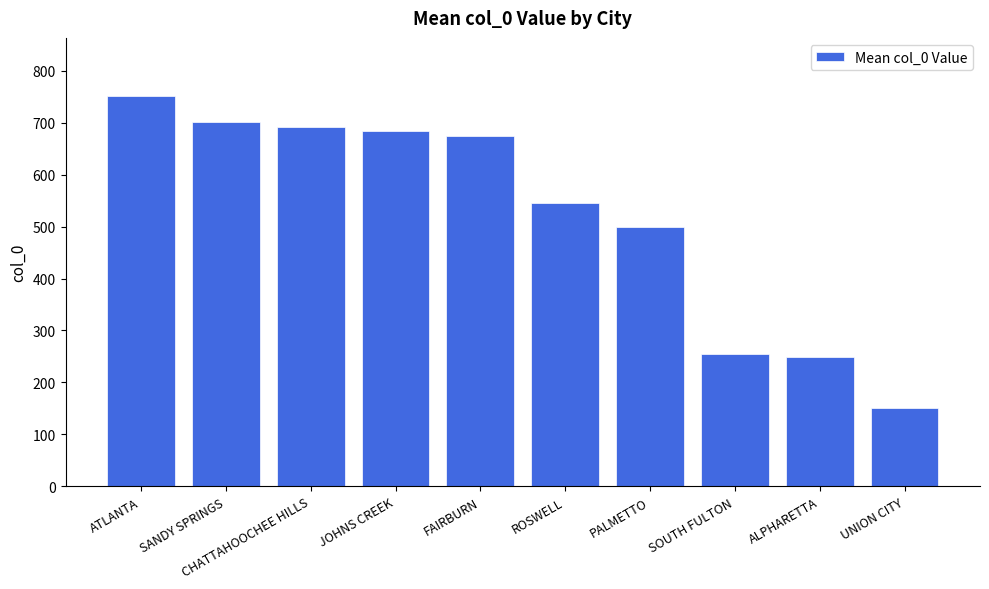

How many data points are less than 674?

5